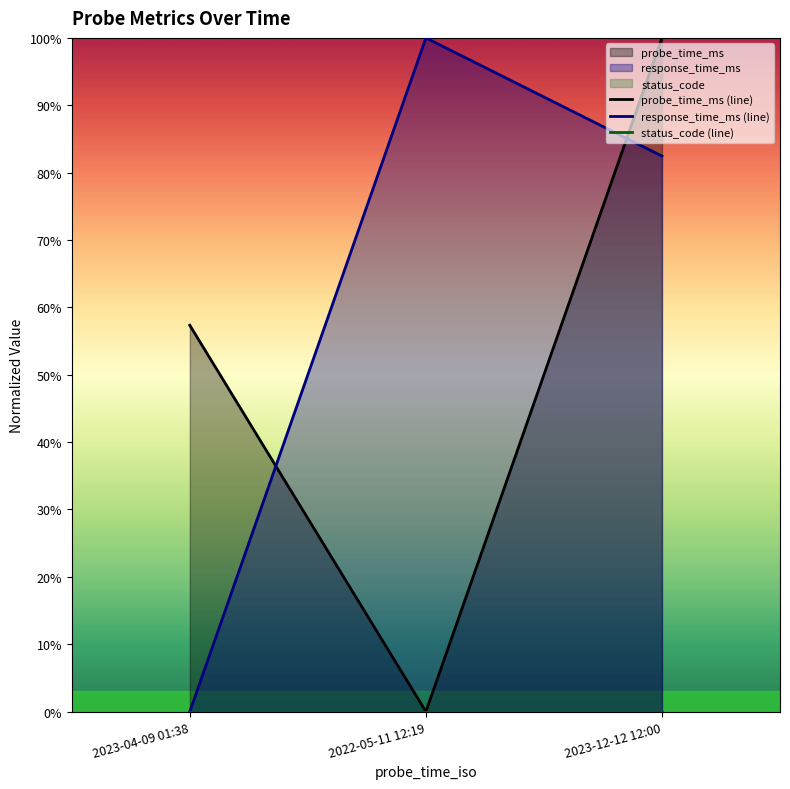

Reading left to right, extract all data points from this chart.

probe_time_ms (line): 2023-04-09 01:38=0.6	2022-05-11 12:19=0.0	2023-12-12 12:00=1.0
response_time_ms (line): 2023-04-09 01:38=0.0	2022-05-11 12:19=1.0	2023-12-12 12:00=0.8
status_code (line): 2023-04-09 01:38=0.0	2022-05-11 12:19=0.0	2023-12-12 12:00=0.0